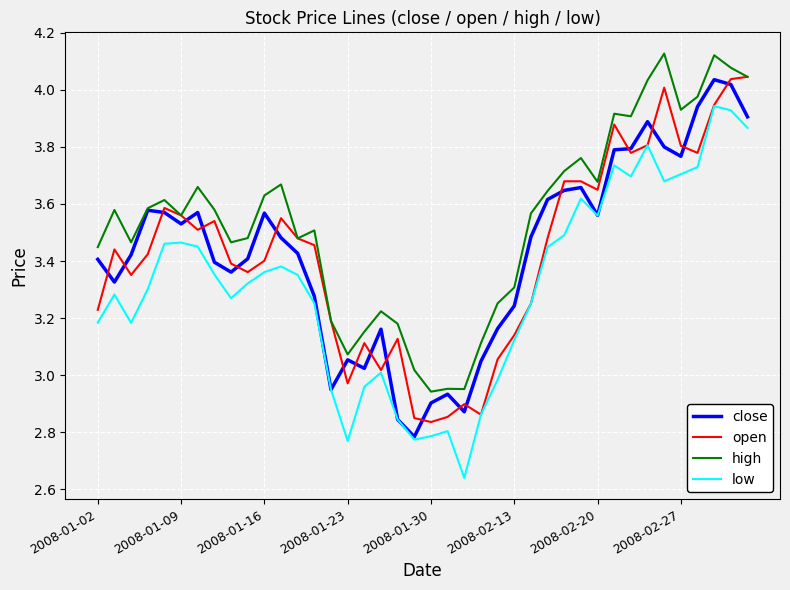

How many categories are shown in the chart?

40